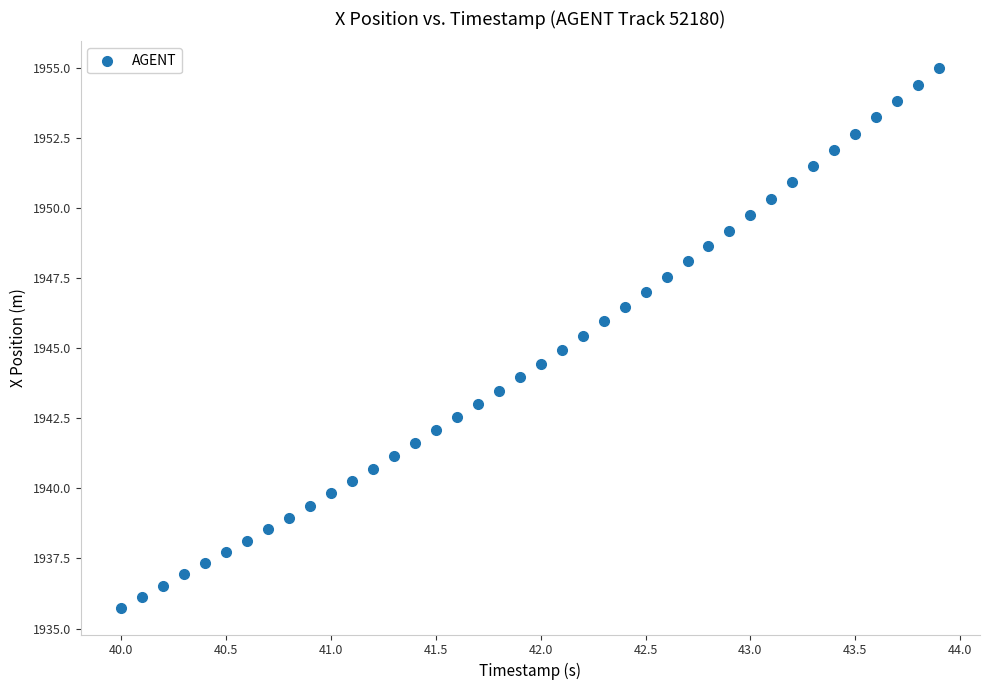

What is the range of Y values (max minus min)?

19.2